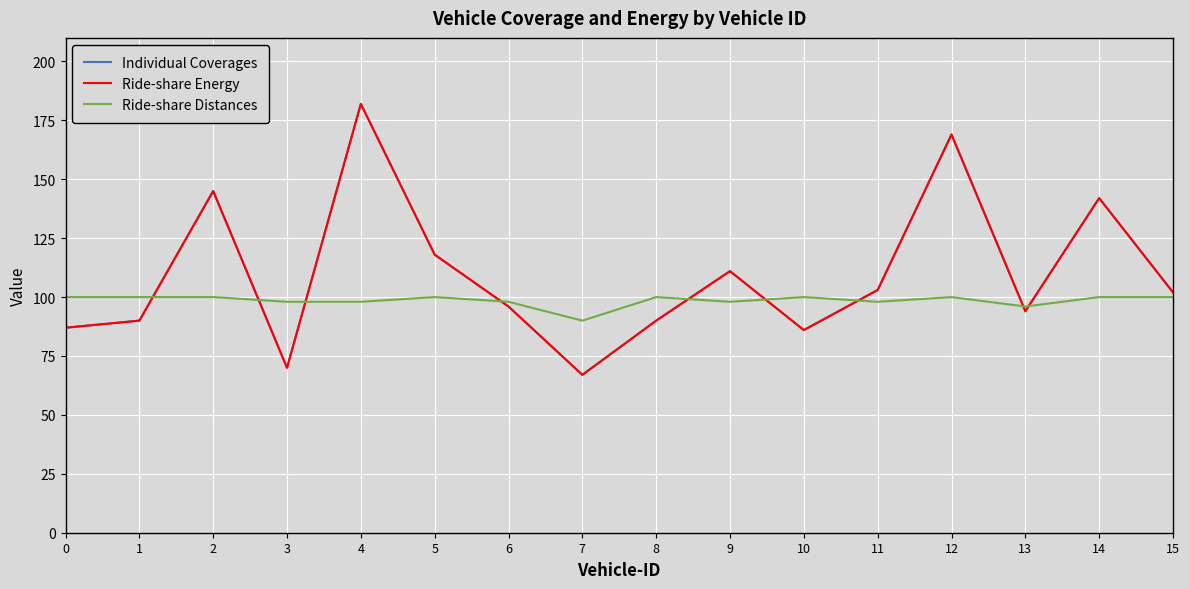

What is the total value across all series at 3?

238